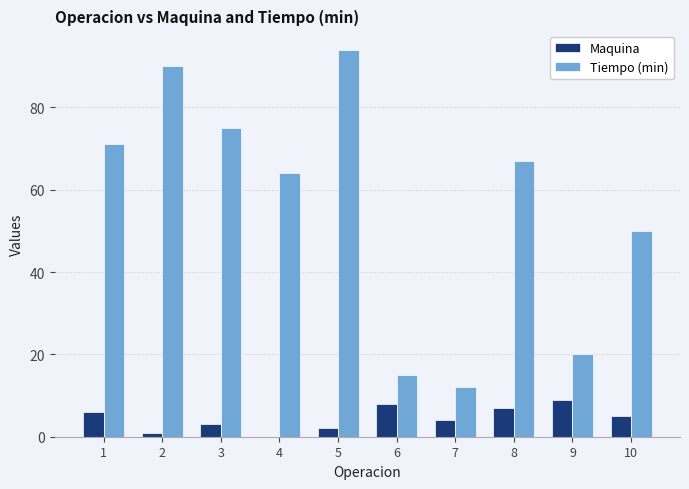

How many values in Maquina are above zero?

9